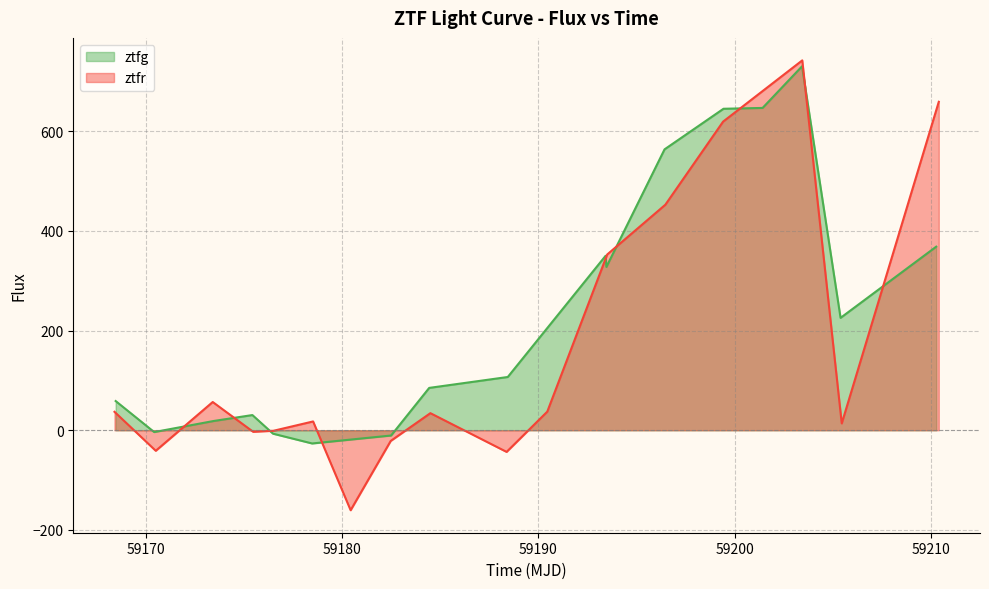

Does the chart display data point markers on the line(s)?

No